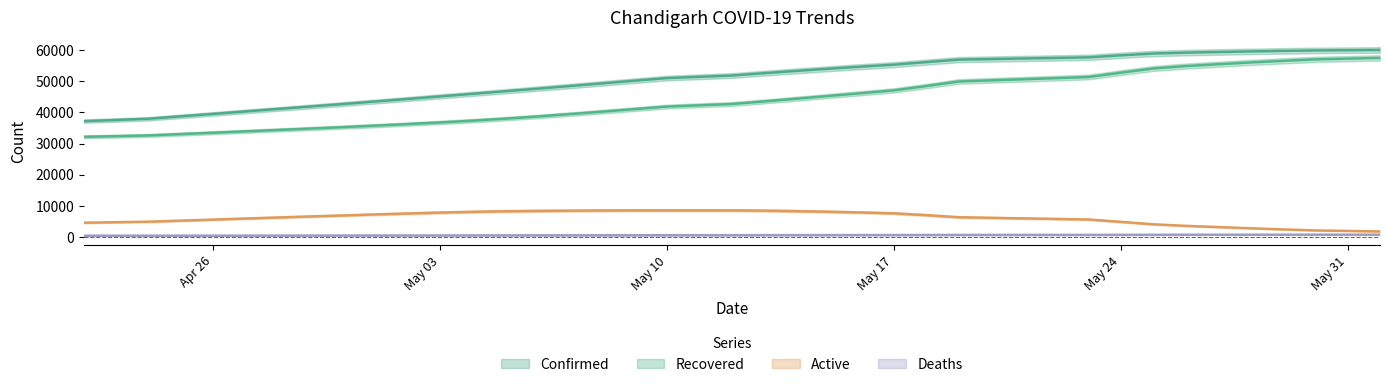

Read the Deaths value at 2021-04-27.

448.6